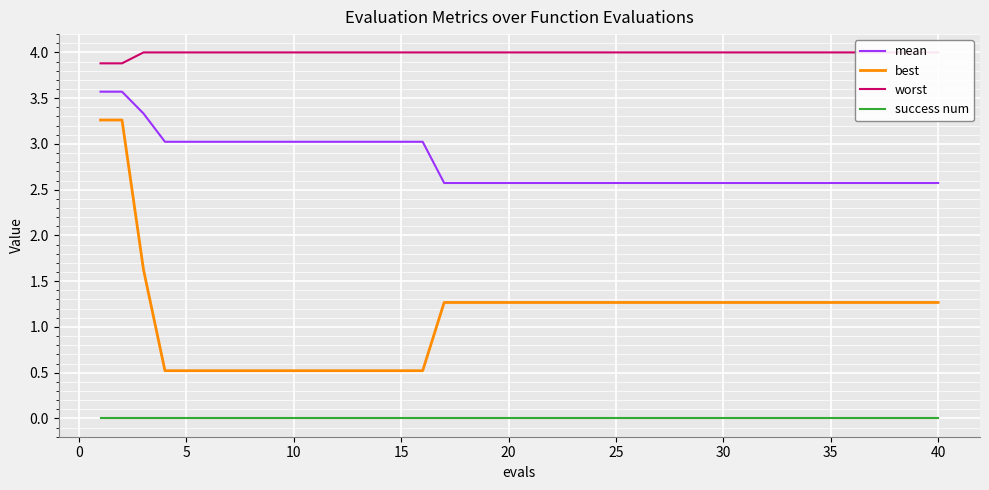

Does the chart display data point markers on the line(s)?

No